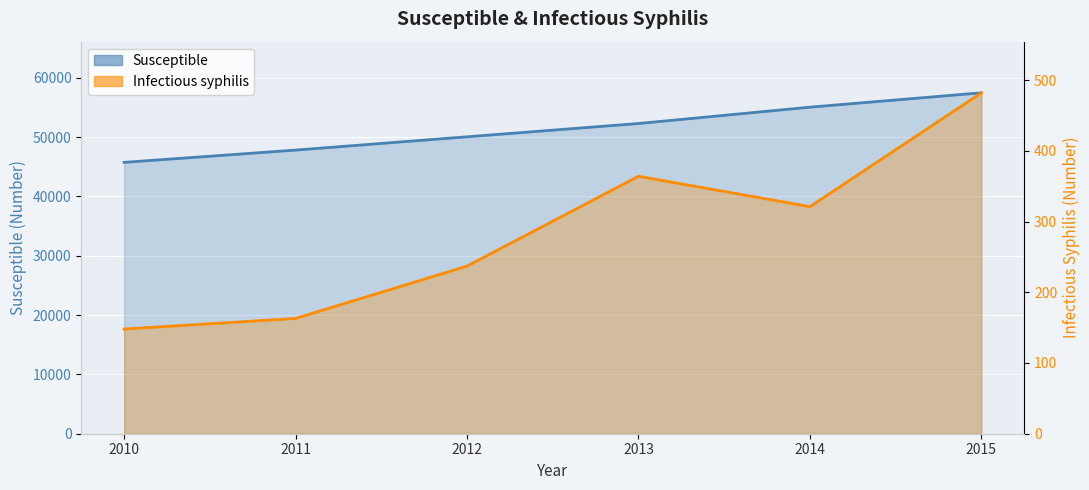

List the series in order of their overall mean, highest first.

Susceptible, Infectious syphilis